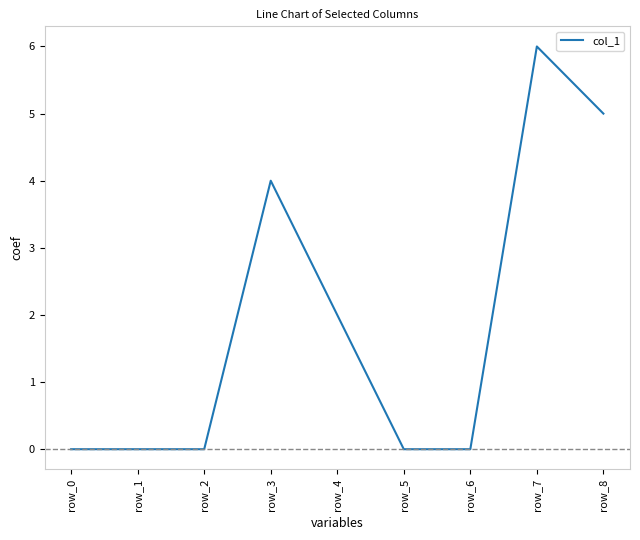

Is it true that the value at row_4 is 3?

False